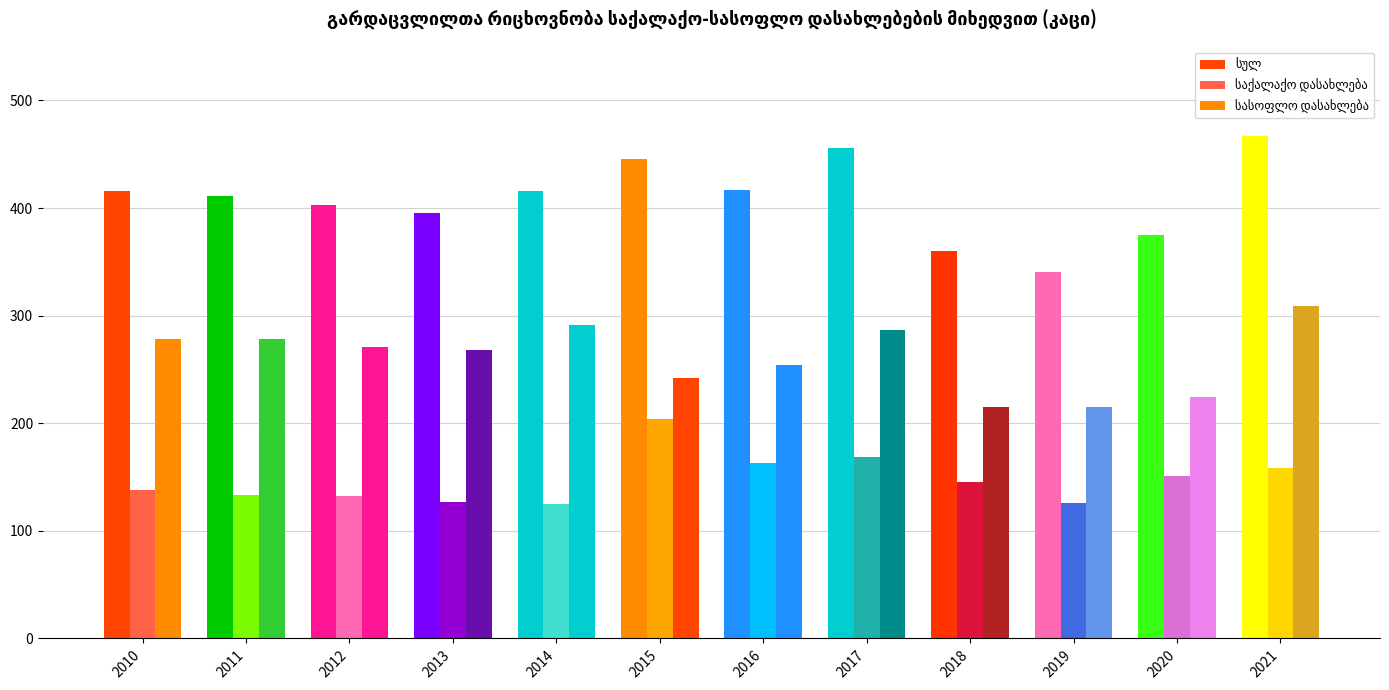

What is the difference between the maximum and second lowest values in the სასოფლო დასახლება series?

94